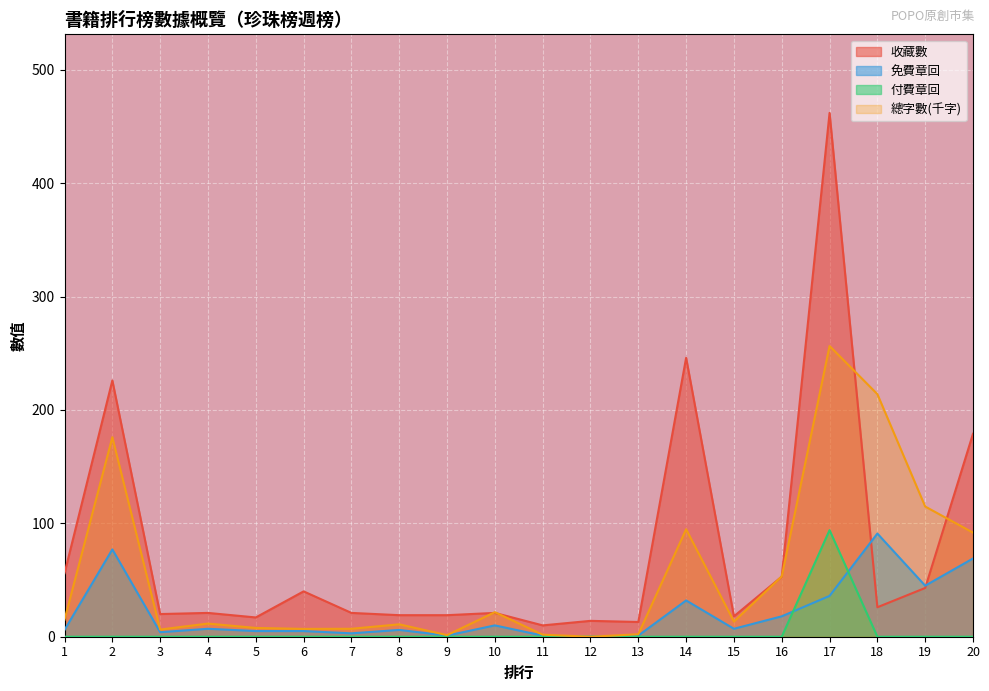

In 免費章回, how many points are lower than both neighbors (excluding endpoints)?

6